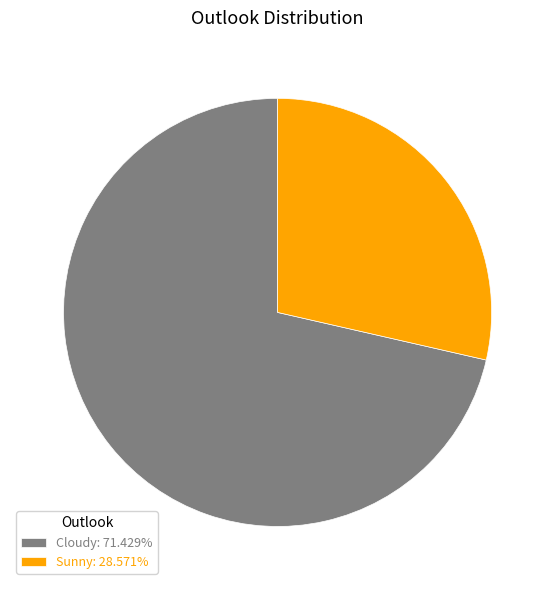

Rank the categories by value from highest to lowest.

Cloudy, Sunny